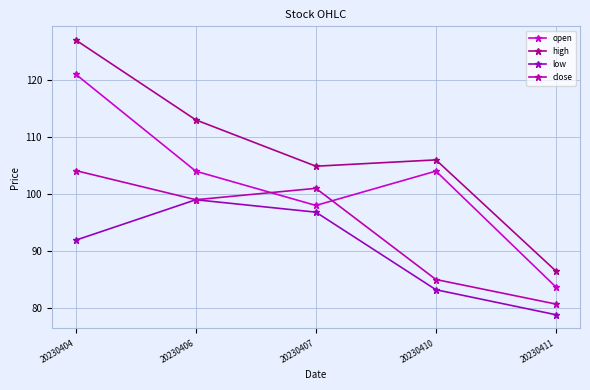

What is the sum of all close values?

469.8